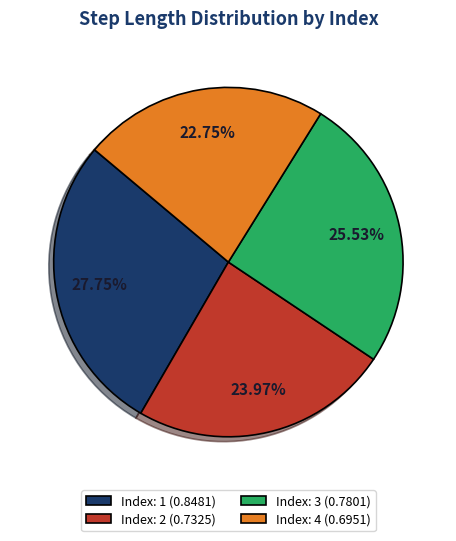

Between Index: 2 (0.7325) and Index: 1 (0.8481), which is larger?

Index: 1 (0.8481)